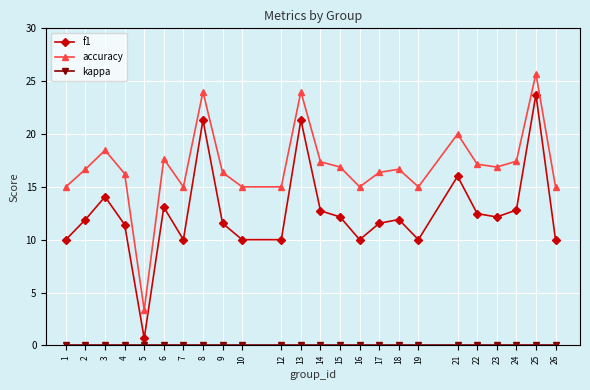

What is the average value of the accuracy series?

16.9